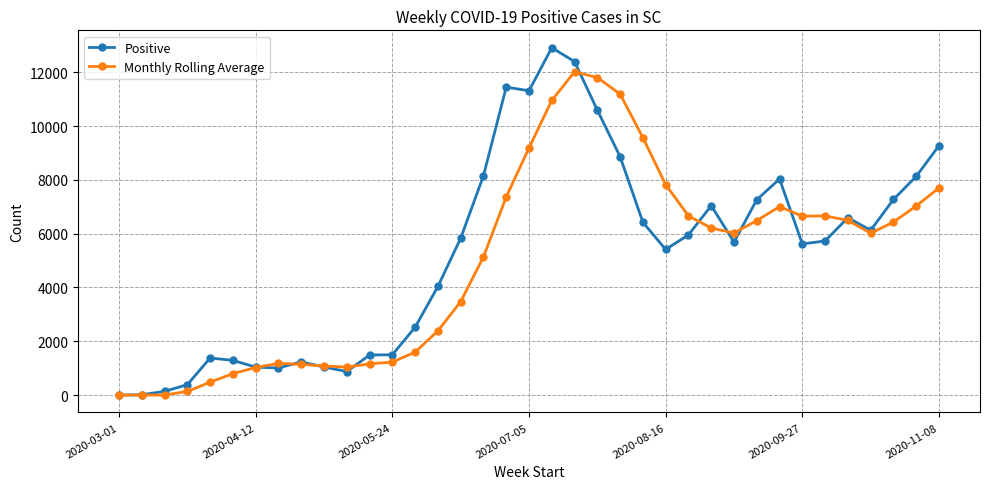

Which series has the largest range (max minus min)?

Positive